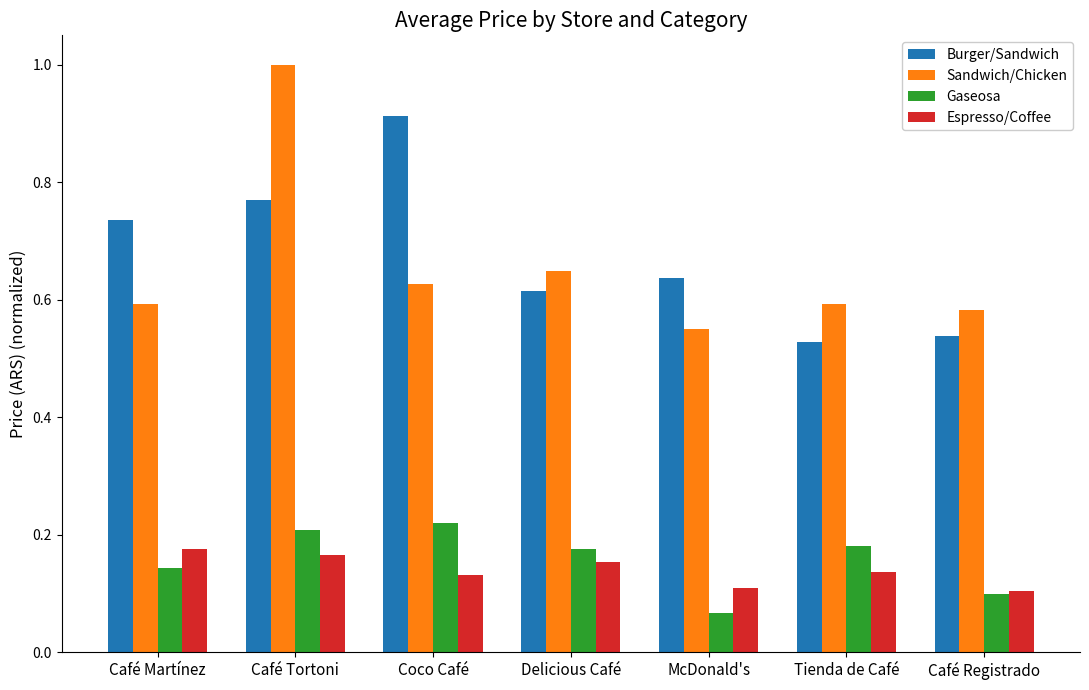

What is the total value across all series at Coco Café?

1.9